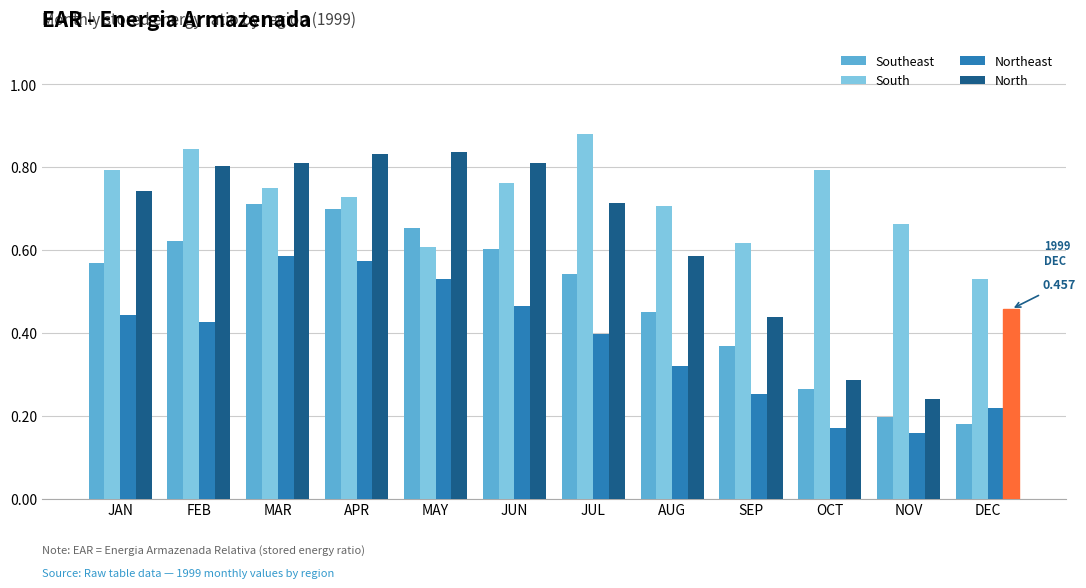

Count the Northeast values in the range 0 to 1.

12